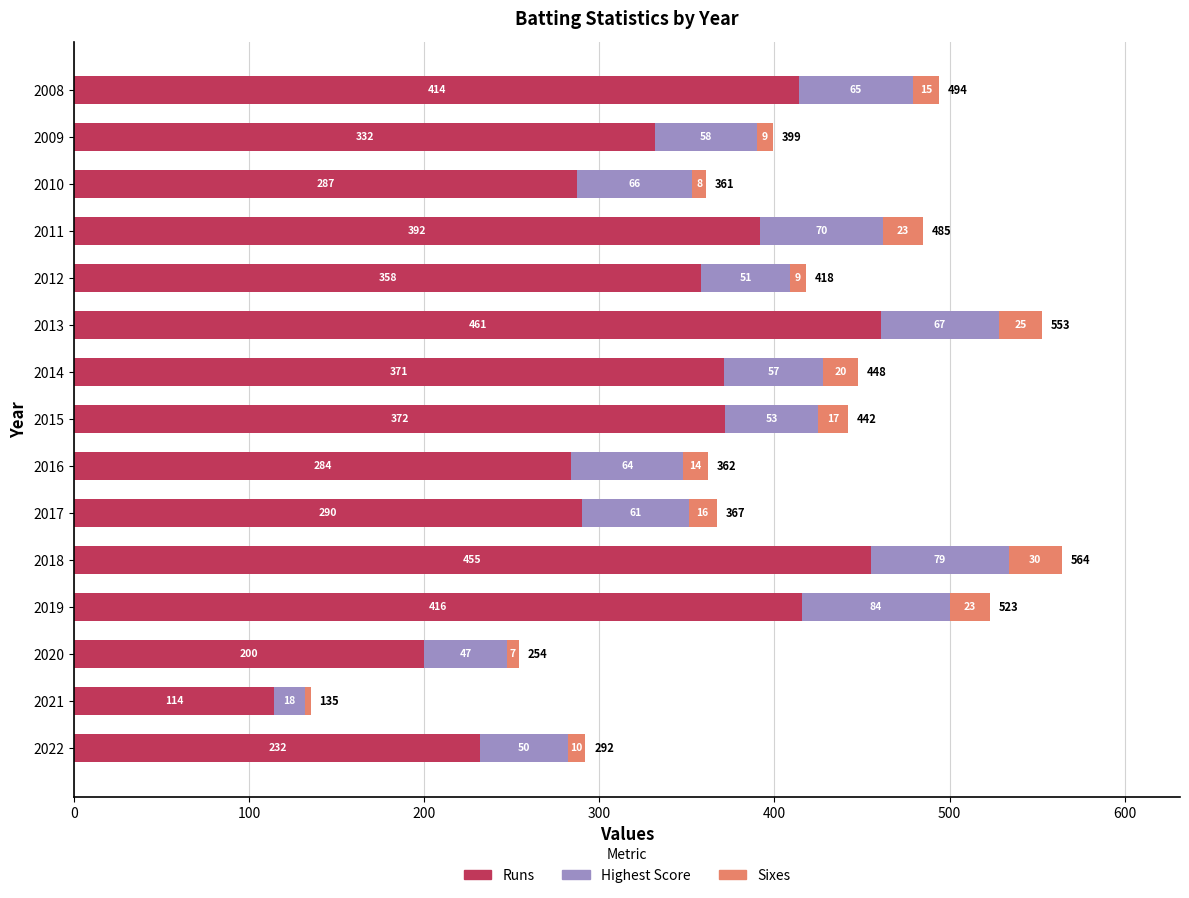

What is the total value across all series at 2009?

399